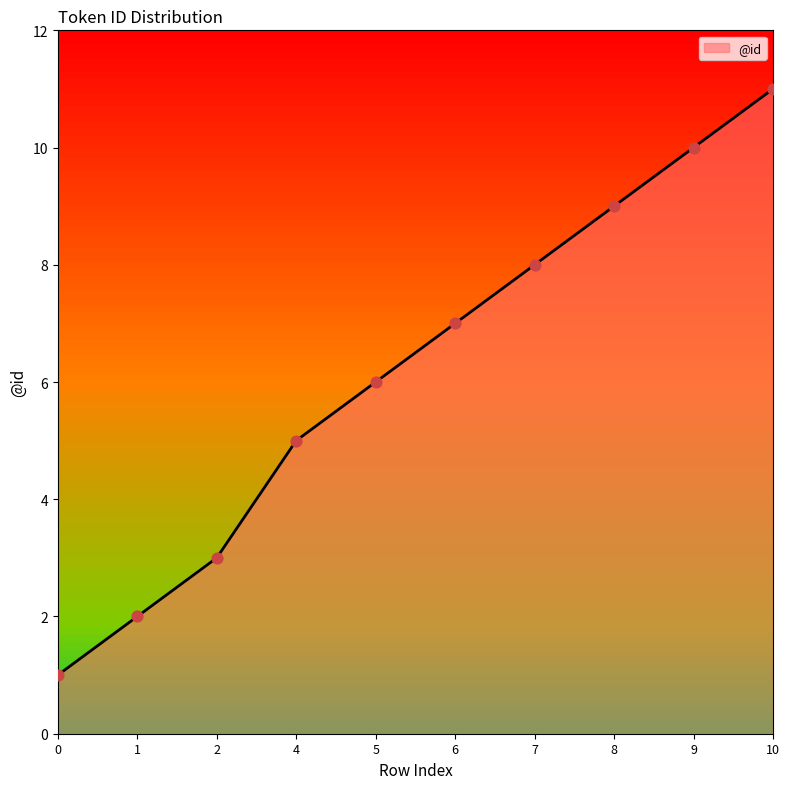

Between 6 and 2, which is larger?

6